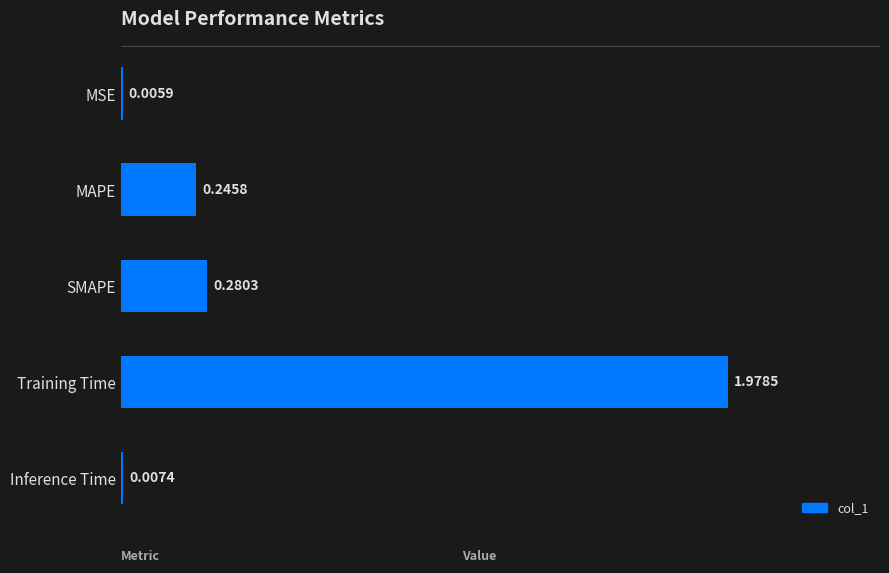

At which label is the value closest to 0?

MSE